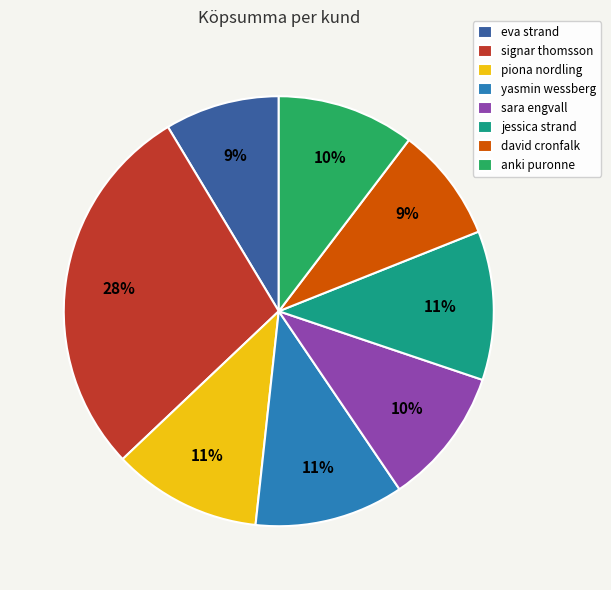

To the nearest percent, what percentage of the pie is yasmin wessberg?

11%